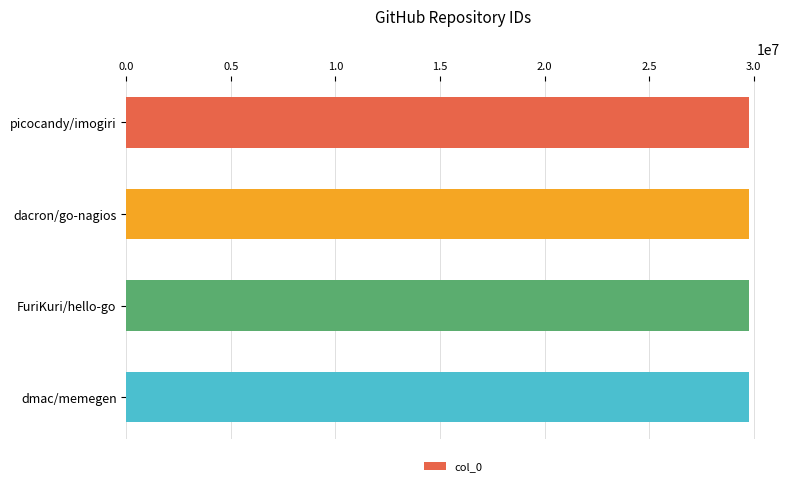

What is the label of the 4th bar from the top?

dmac/memegen